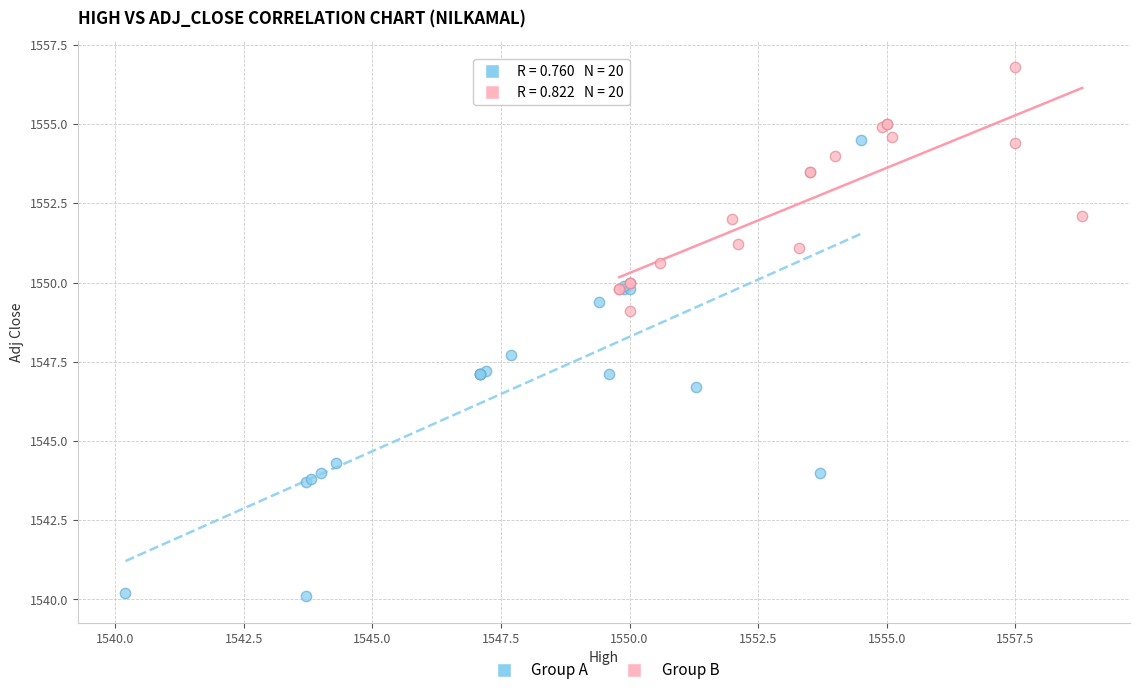

Which series has the widest spread of Y values?

Group A